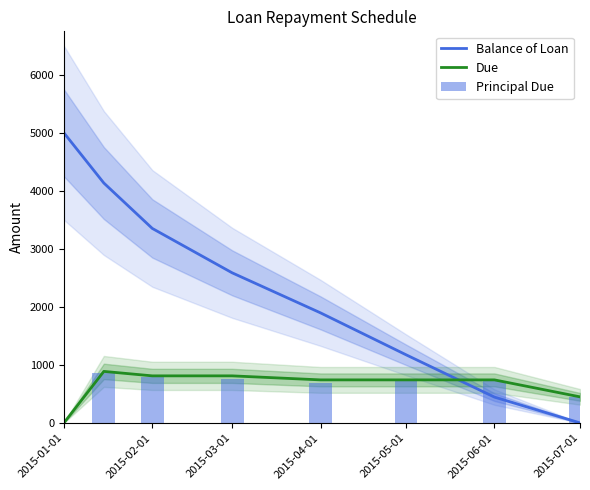

What is the sum of all Principal Due values?

5000.0